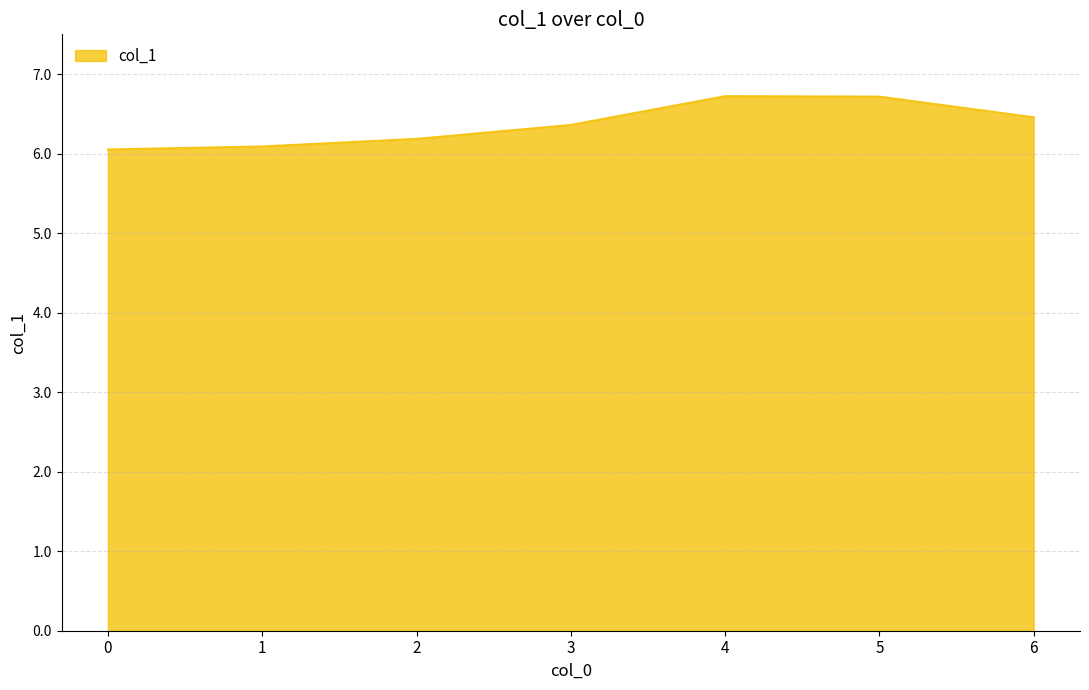

Approximately how many times larger is the value at 1 compared to 2?

1.0